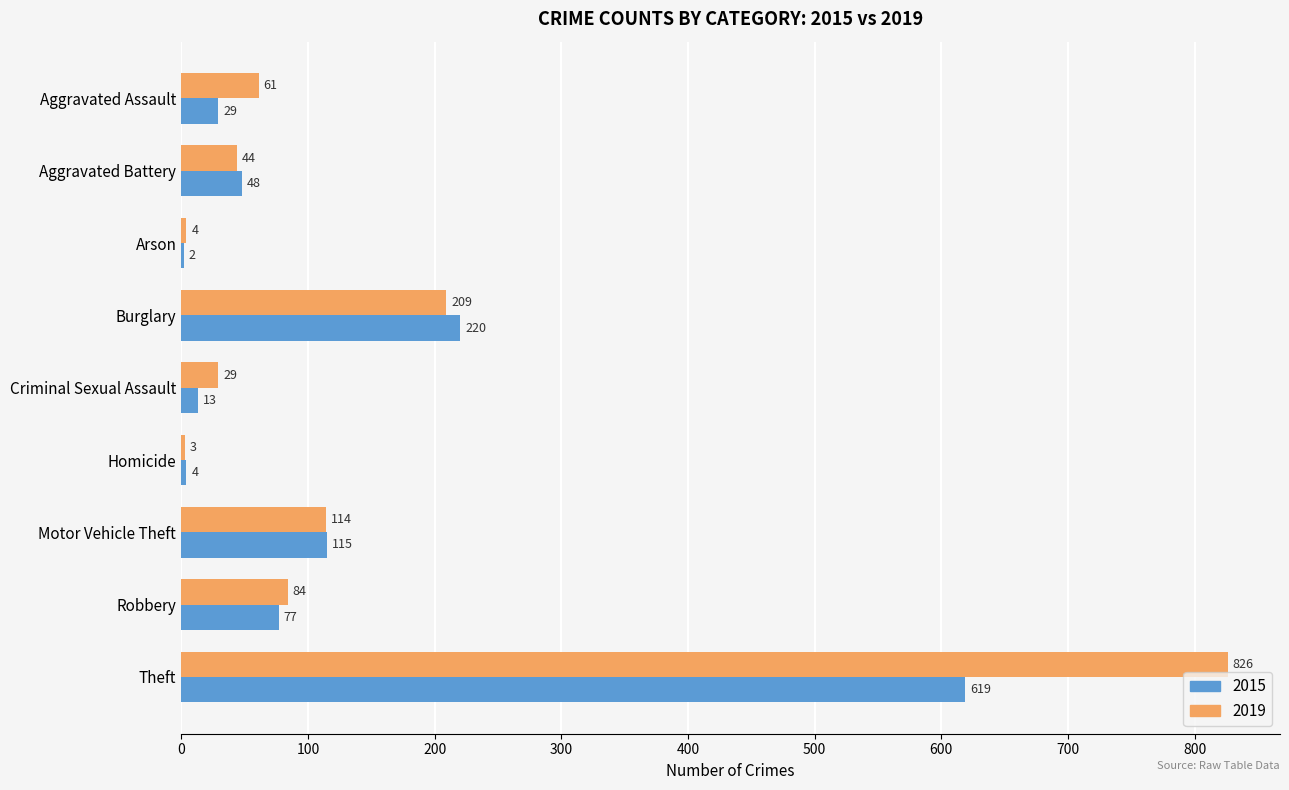

Where is 2019 nearest to the value 414?

Burglary